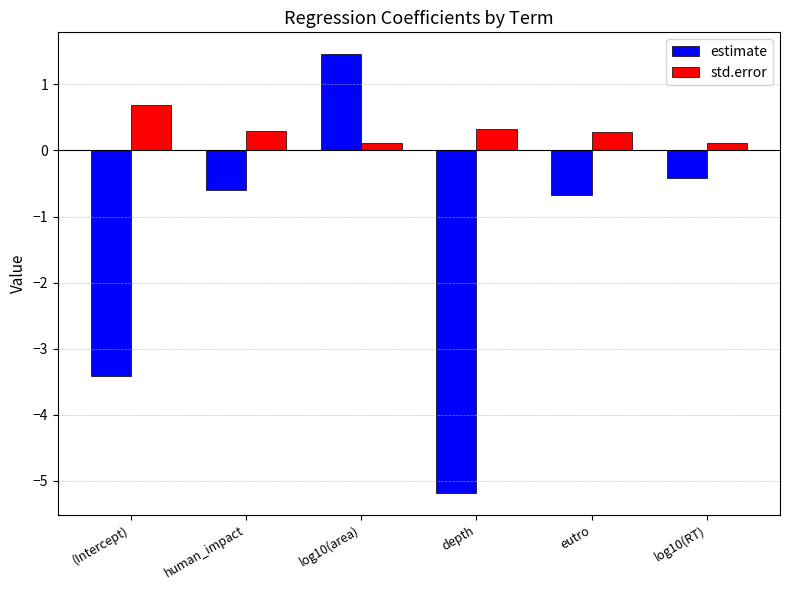

At log10(area), list the series in order from smallest to largest.

std.error, estimate